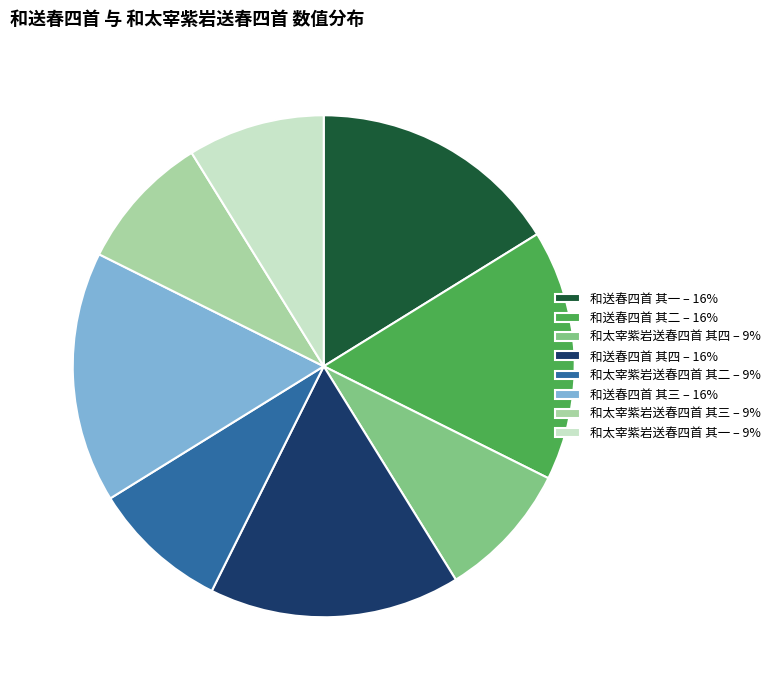

Do 和太宰紫岩送春四首 其四 – 9% and 和送春四首 其四 – 16% together represent more than half of the pie?

No